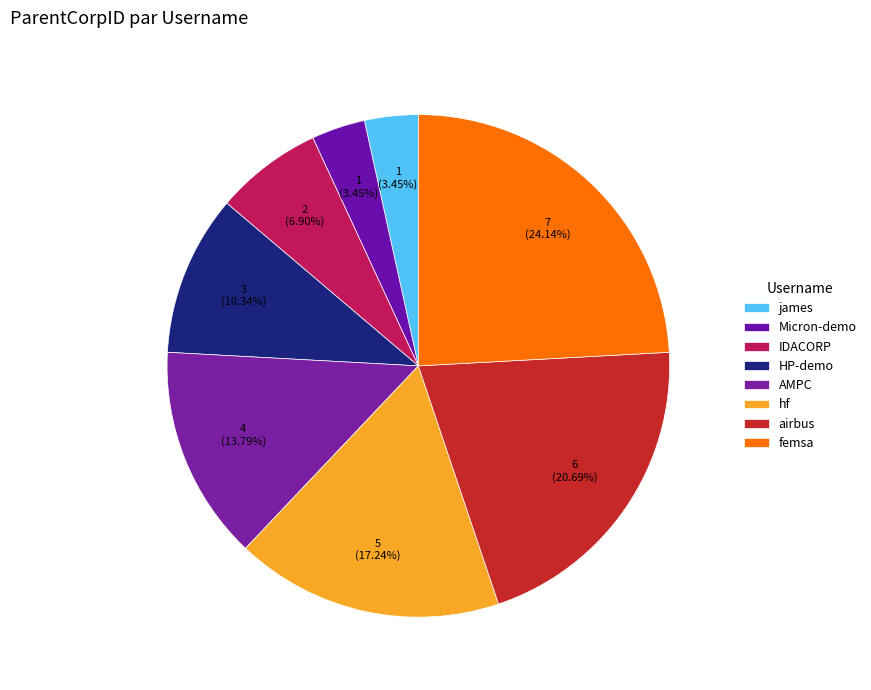

Rank the categories by value from highest to lowest.

femsa, airbus, hf, AMPC, HP-demo, IDACORP, james, Micron-demo